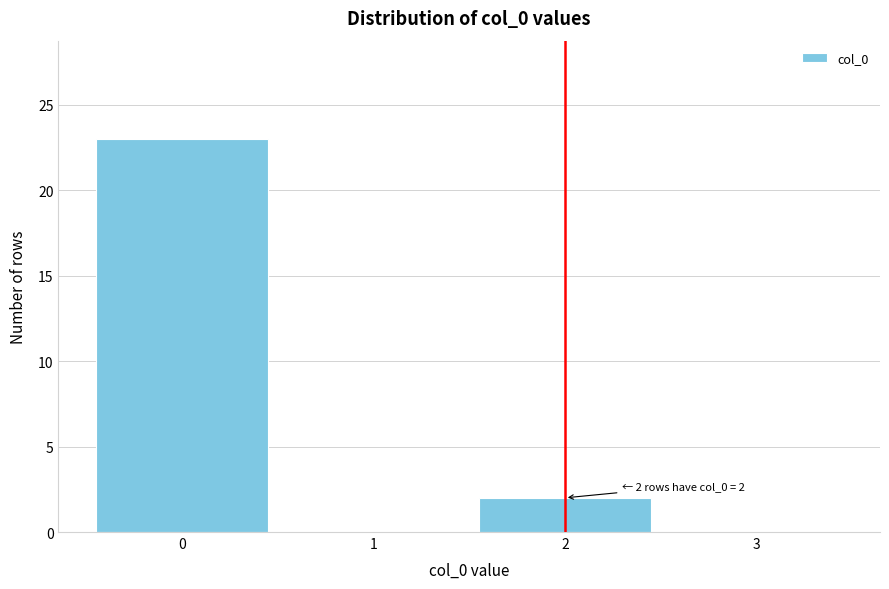

Over which range of the x-axis is the bar tallest?

-0.5 to 0.5